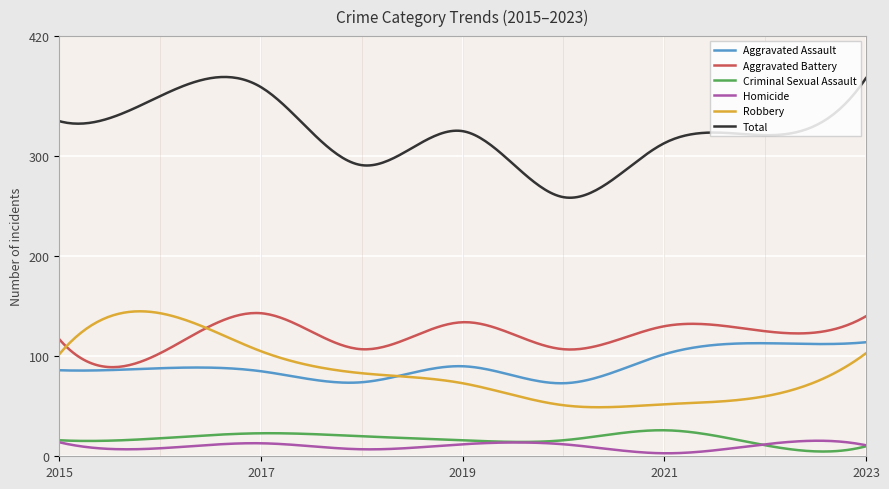

What is the lowest value of the Total series?

258.4